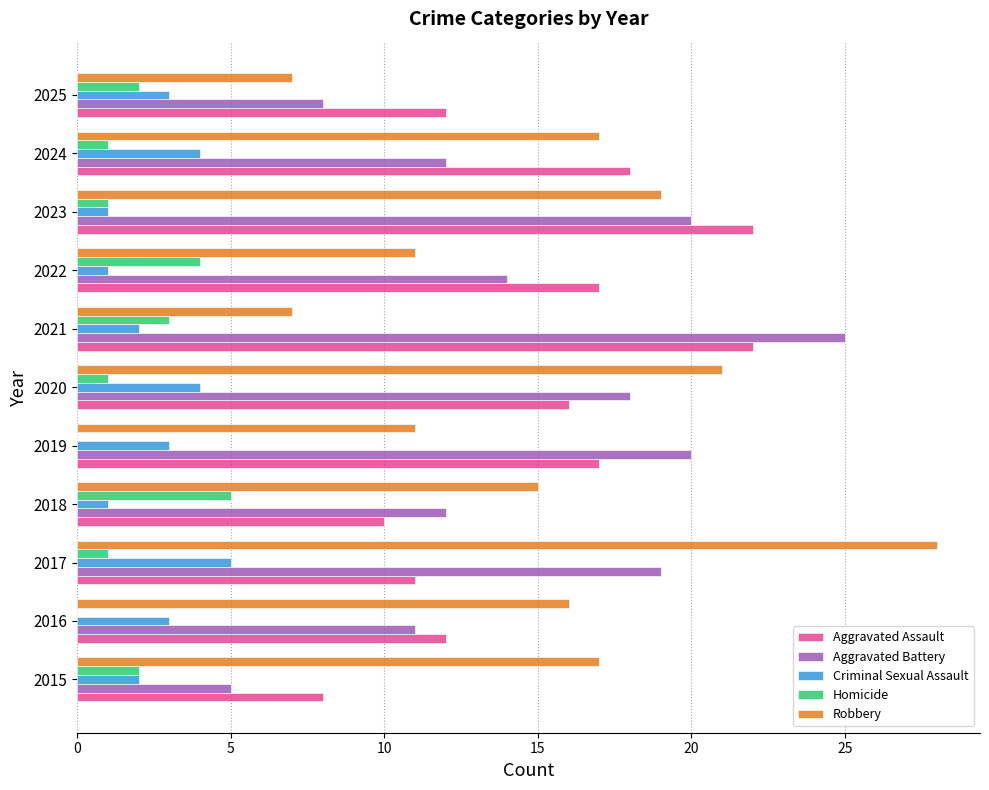

How many Homicide values are between 1 and 3?

7